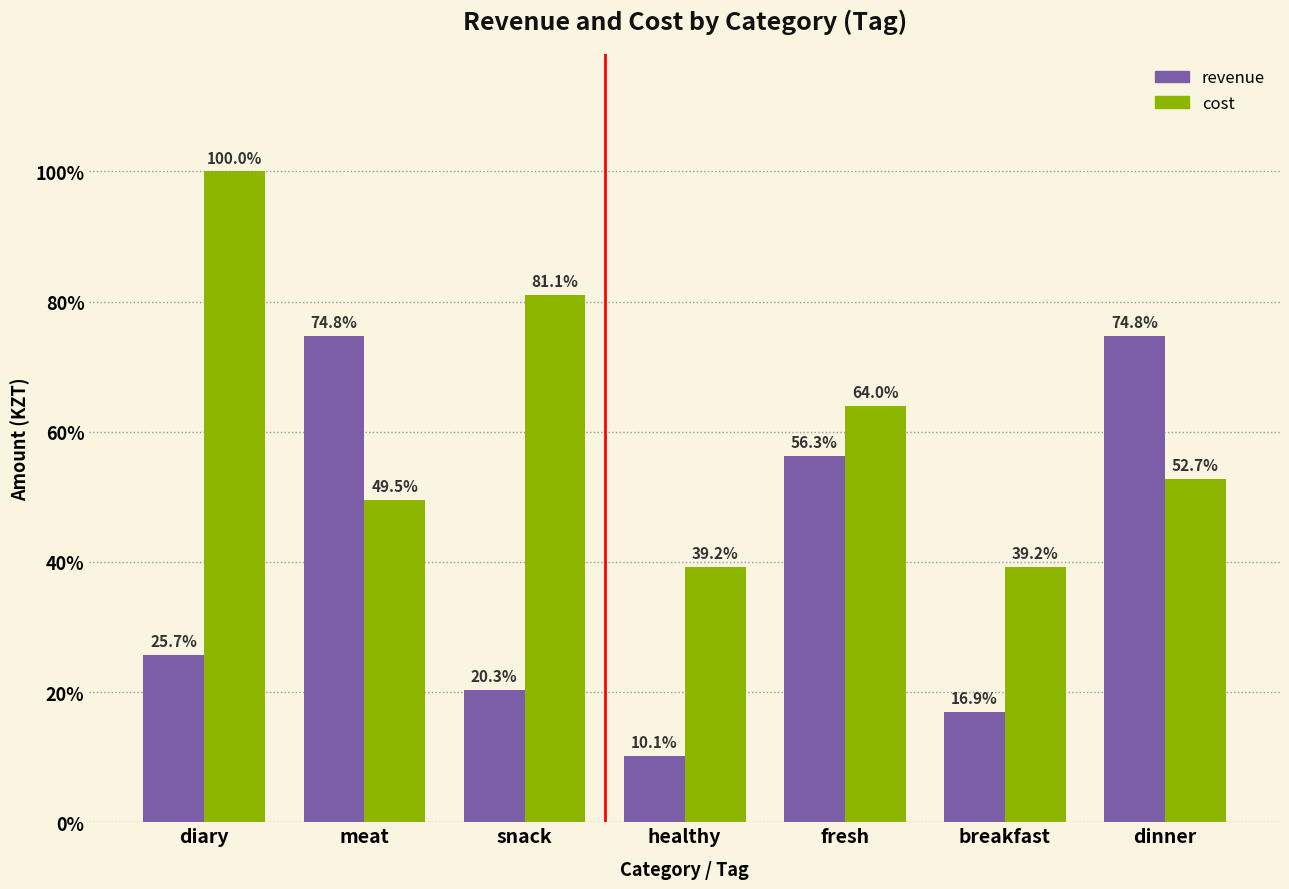

Where is cost nearest to the value 6180?

fresh